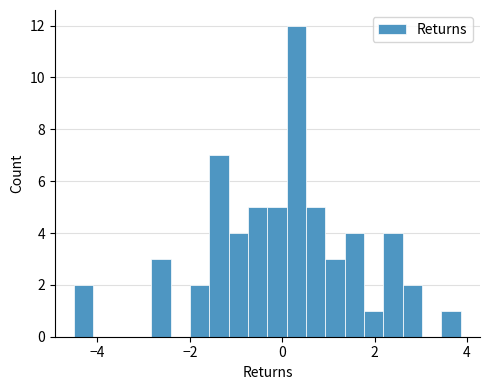

Around what value on the x-axis is the tallest bar? Give the approximate position of its centre, as read against the axis.

0.4